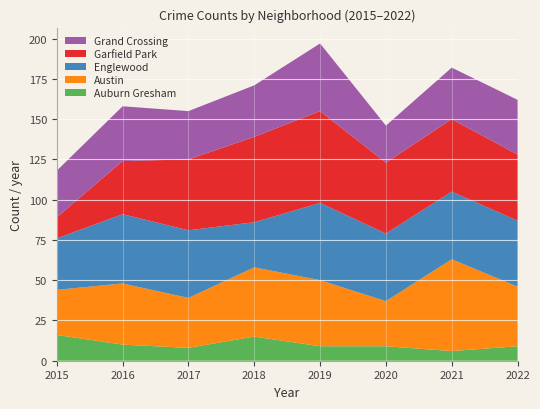

Reading left to right, list all the values displayed in this chart.

Auburn Gresham: 2015=16	2016=10	2017=8	2018=15	2019=9	2020=9	2021=6	2022=9
Austin: 2015=28	2016=38	2017=31	2018=43	2019=41	2020=28	2021=57	2022=37
Englewood: 2015=32	2016=43	2017=42	2018=28	2019=48	2020=42	2021=42	2022=41
Garfield Park: 2015=13	2016=33	2017=44	2018=53	2019=57	2020=44	2021=45	2022=41
Grand Crossing: 2015=29	2016=34	2017=30	2018=32	2019=42	2020=23	2021=32	2022=34